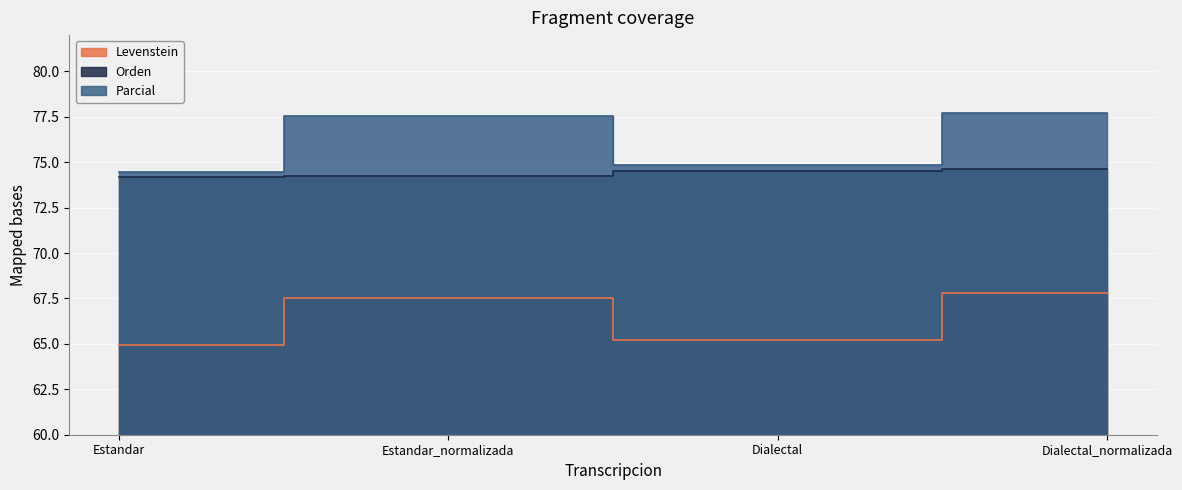

Is the value of Orden at Dialectal greater than the value of Parcial at Dialectal?

No